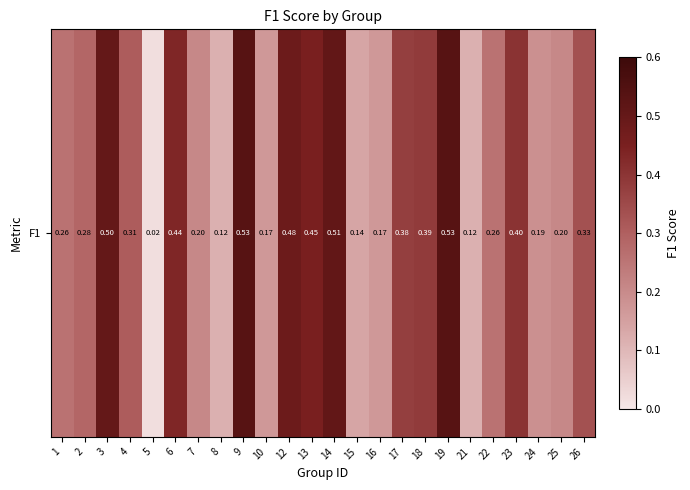

How many series are shown in this chart?

1